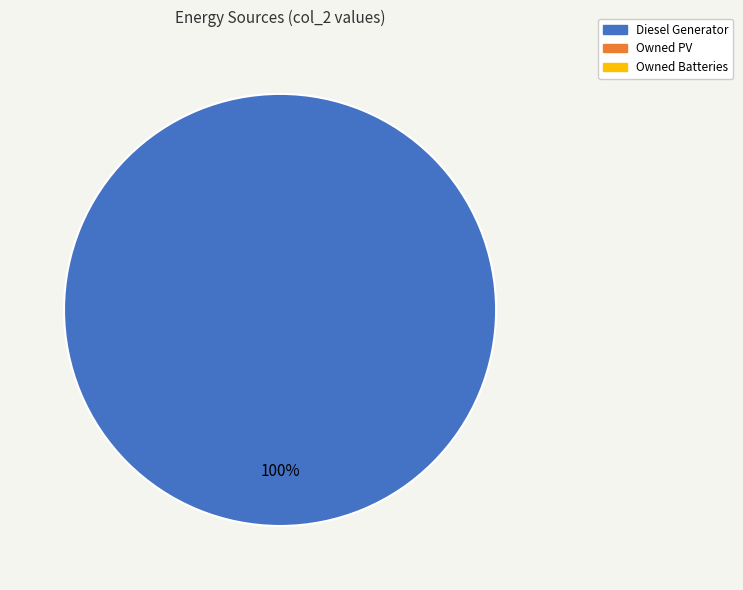

How many segments does this pie chart have?

1